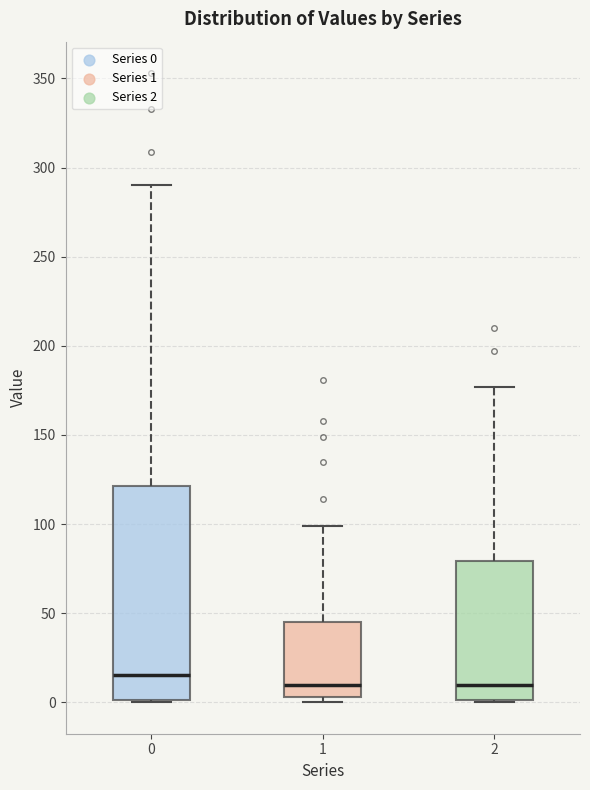

Comparing the boxes themselves (not the whiskers), which one is the tallest?

0